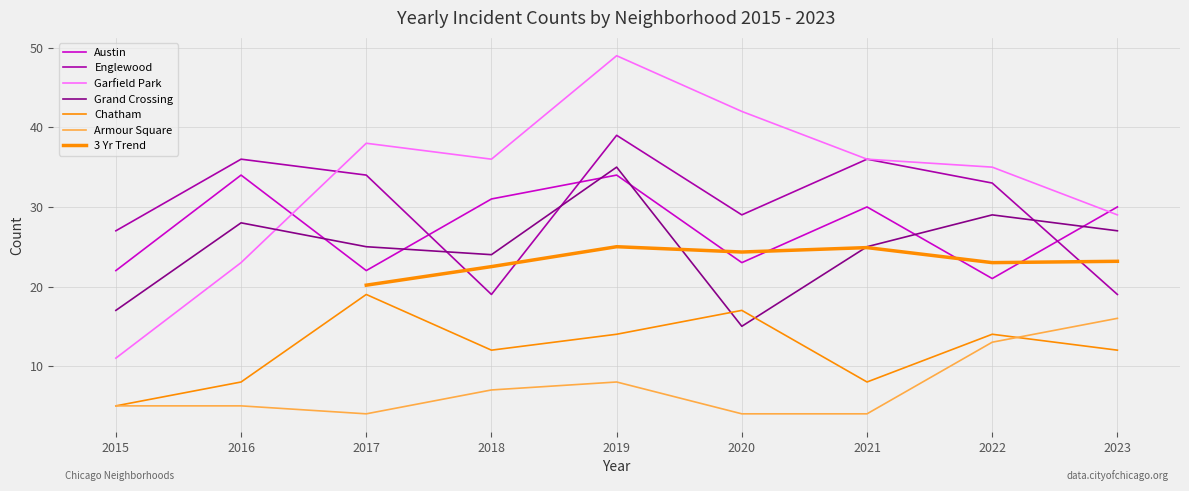

Rank the categories by Englewood value from lowest to highest.

2018, 2023, 2015, 2020, 2022, 2017, 2016, 2021, 2019